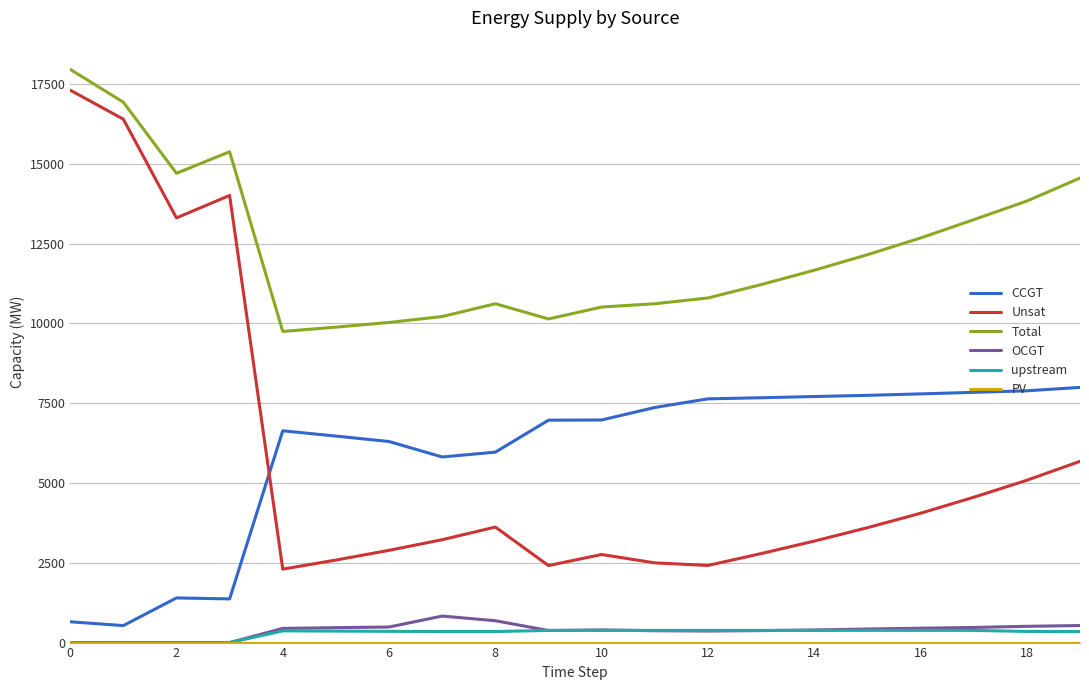

After their last crossing, which series has the higher values: Unsat or CCGT?

CCGT